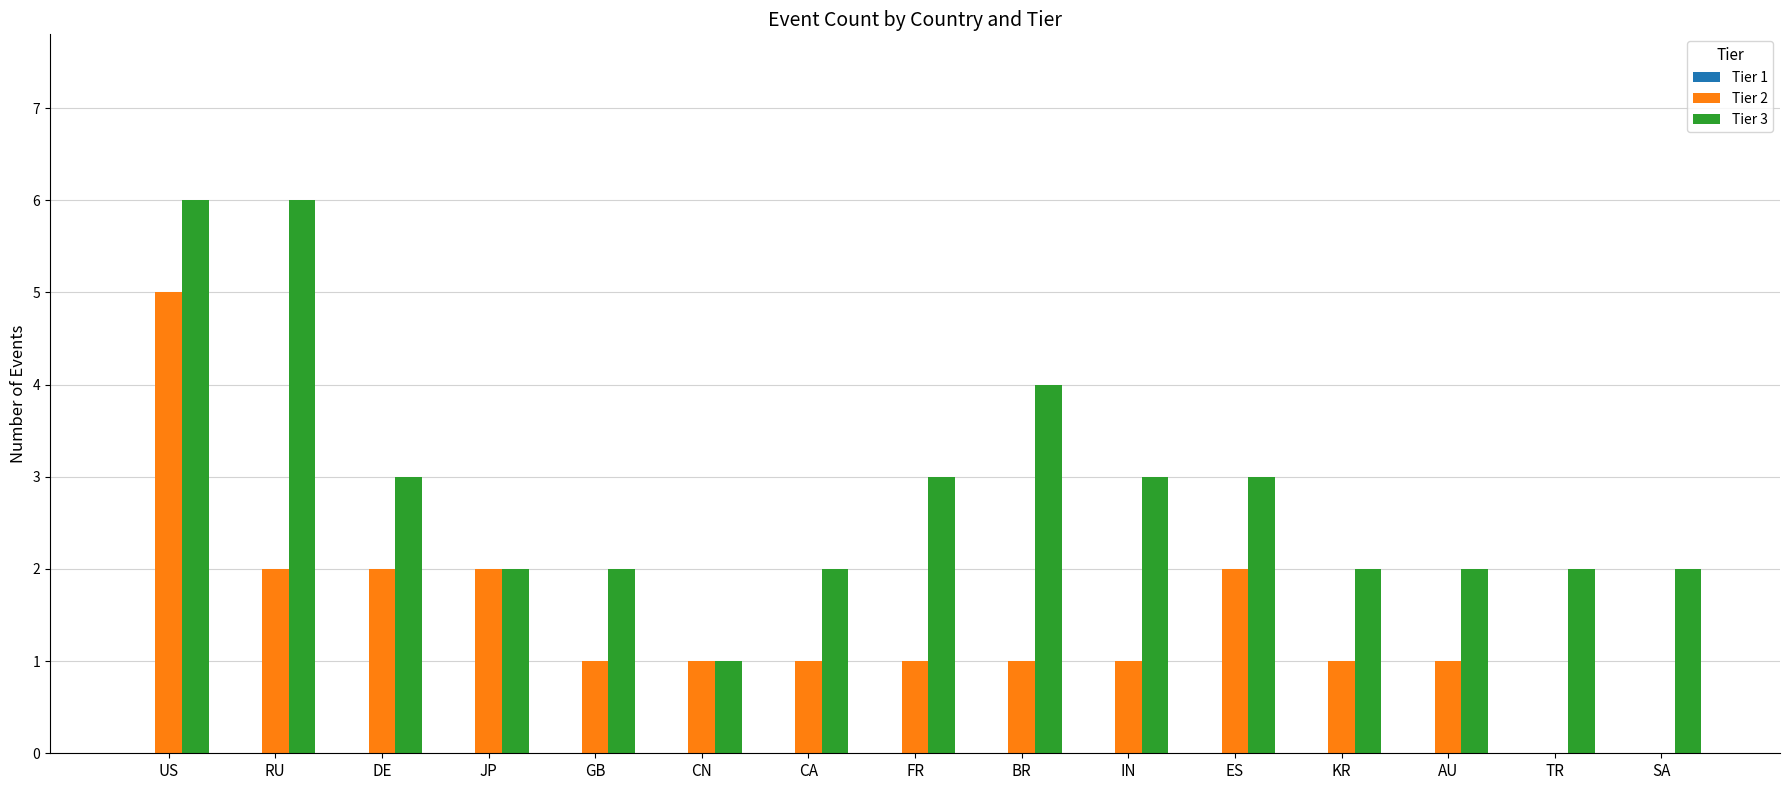

How many groups of bars are there?

15